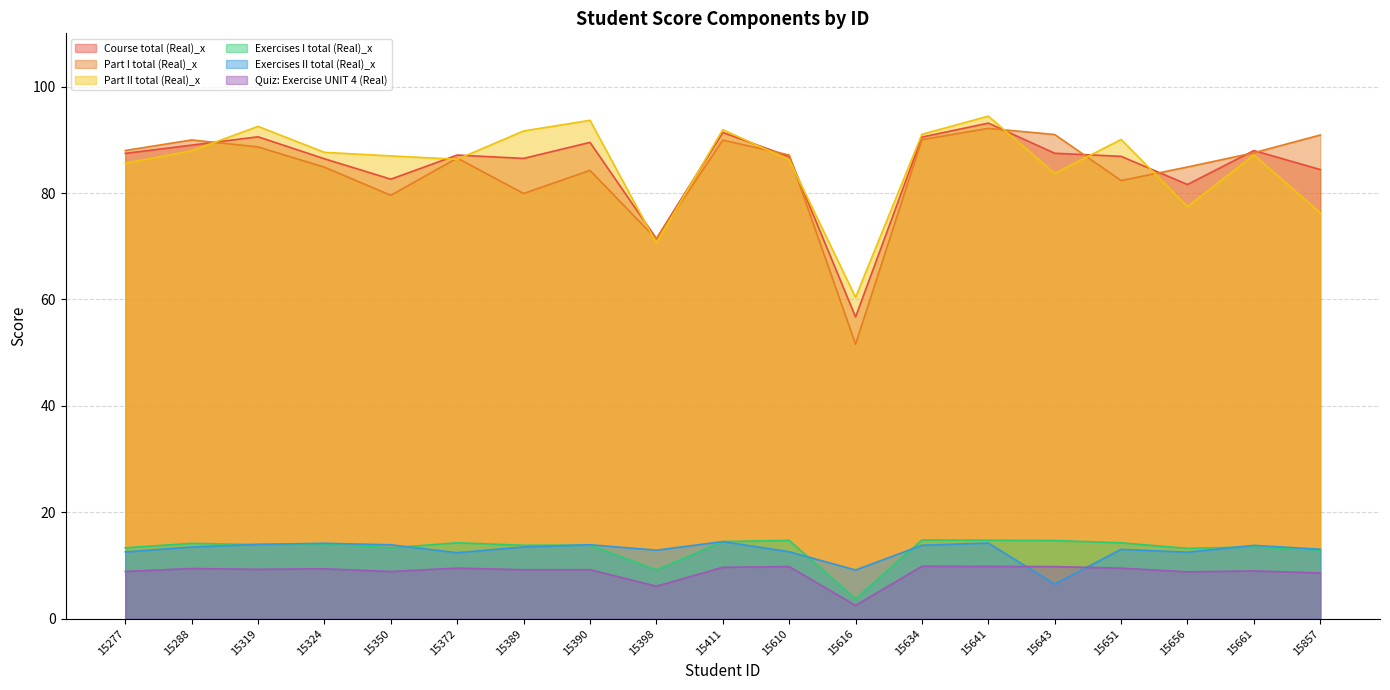

Reading left to right, extract all data points from this chart.

Course total (Real)_x: 15277=87.5	15288=89.0	15319=90.6	15324=86.4	15350=82.6	15372=87.1	15389=86.5	15390=89.5	15398=71.4	15411=91.4	15610=86.8	15616=56.7	15634=90.5	15641=93.1	15643=87.5	15651=86.9	15656=81.6	15661=88.0	15857=84.4
Part I total (Real)_x: 15277=88.0	15288=90.0	15319=88.7	15324=84.8	15350=79.6	15372=86.6	15389=79.9	15390=84.2	15398=71.3	15411=89.9	15610=87.1	15616=51.6	15634=90.0	15641=92.1	15643=91.0	15651=82.3	15656=84.9	15661=87.6	15857=90.9
Exercises I total (Real)_x: 15277=13.3	15288=14.2	15319=13.9	15324=14.1	15350=13.3	15372=14.3	15389=13.8	15390=13.8	15398=9.2	15411=14.5	15610=14.7	15616=3.8	15634=14.8	15641=14.8	15643=14.7	15651=14.3	15656=13.2	15661=13.5	15857=12.9
Quiz: Exercise UNIT 4 (Real): 15277=8.9	15288=9.4	15319=9.3	15324=9.4	15350=8.9	15372=9.5	15389=9.2	15390=9.2	15398=6.1	15411=9.7	15610=9.8	15616=2.5	15634=9.9	15641=9.8	15643=9.8	15651=9.5	15656=8.8	15661=9.0	15857=8.6
Part II total (Real)_x: 15277=85.6	15288=87.9	15319=92.5	15324=87.6	15350=87.0	15372=86.3	15389=91.7	15390=93.7	15398=70.6	15411=91.9	15610=86.2	15616=60.4	15634=91.0	15641=94.4	15643=83.7	15651=90.1	15656=77.4	15661=87.1	15857=76.3
Exercises II total (Real)_x: 15277=12.6	15288=13.5	15319=14.0	15324=14.2	15350=13.9	15372=12.4	15389=13.5	15390=13.9	15398=12.9	15411=14.5	15610=12.6	15616=9.2	15634=13.8	15641=14.2	15643=6.5	15651=13.1	15656=12.5	15661=13.8	15857=13.1